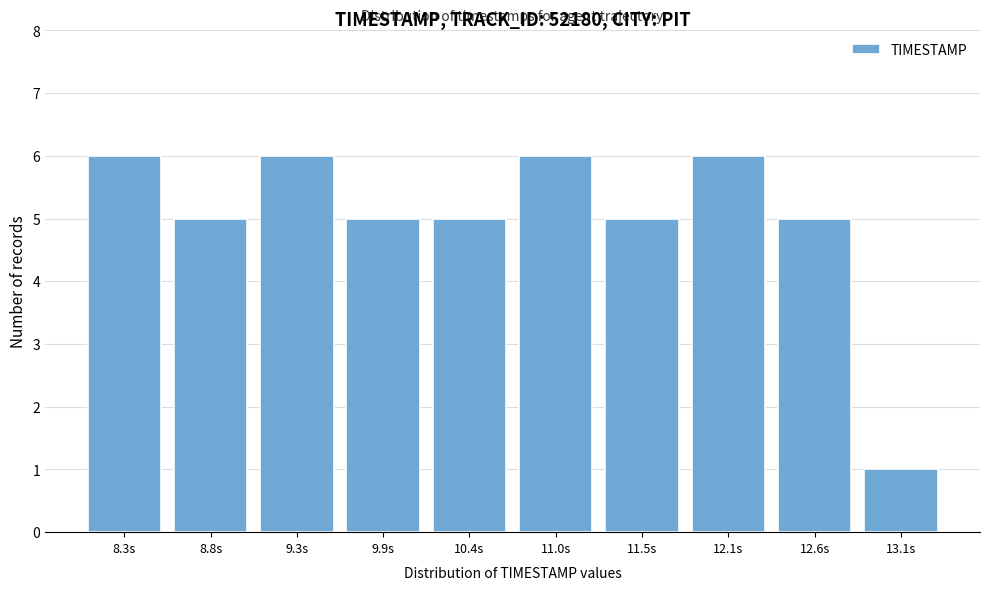

Reading left to right, transcribe this chart: for each bar, give the range it covers on the x-axis and its height. Neither the bar edges nor the heights are printed on the chart, so give them approximately, as read against the axes.

8.00 to 8.54: 6
8.54 to 9.08: 5
9.08 to 9.62: 6
9.62 to 10.16: 5
10.16 to 10.70: 5
10.70 to 11.24: 6
11.24 to 11.78: 5
11.78 to 12.32: 6
12.32 to 12.86: 5
12.86 to 13.40: 1